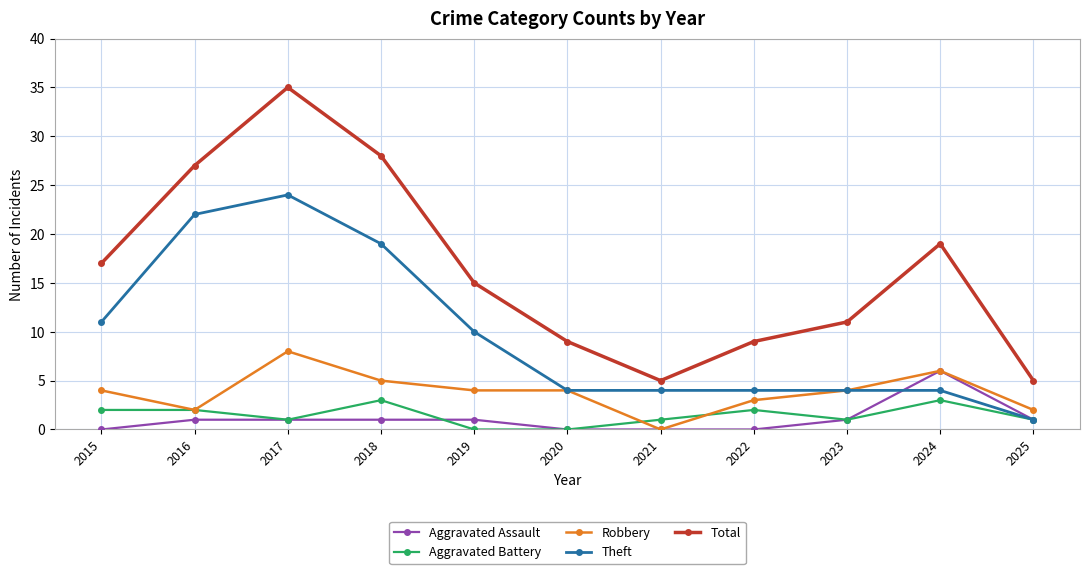

True or false: Total and Aggravated Battery intersect in this chart.

False